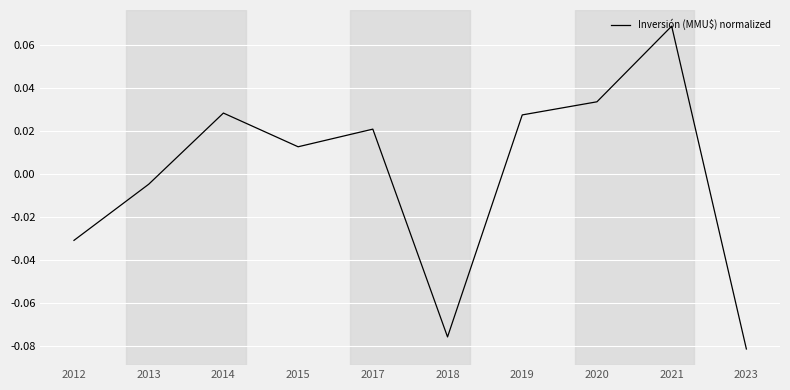

Which has a higher value, 2020 or 2015?

2020